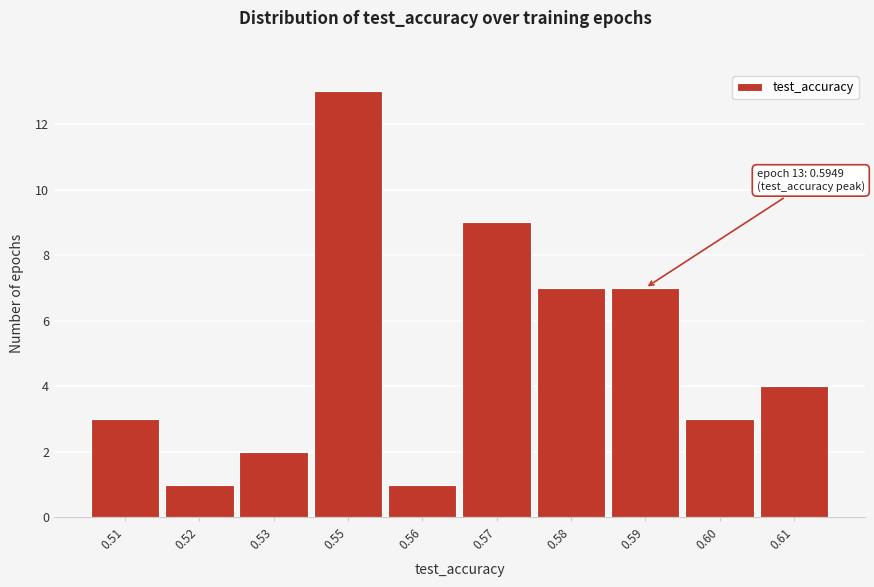

Reading left to right, extract all data points from this chart.

3	1	2	13	1	9	7	7	3	4